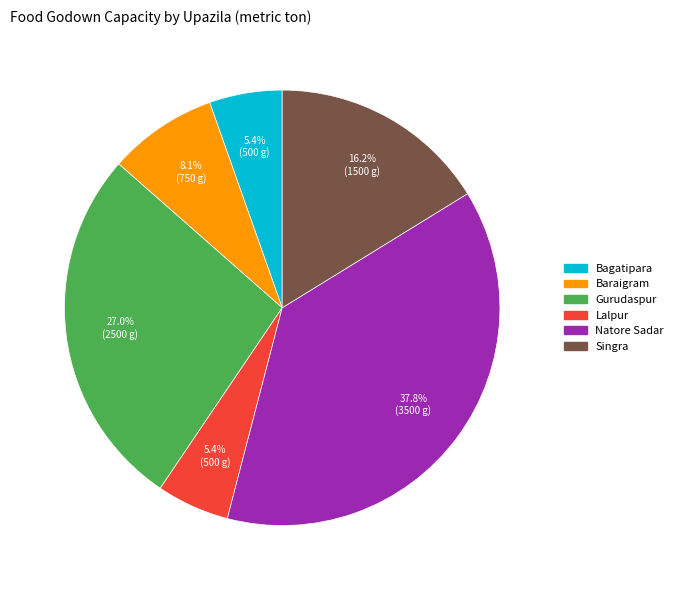

What percentage is the Baraigram slice, to the nearest percent?

8%